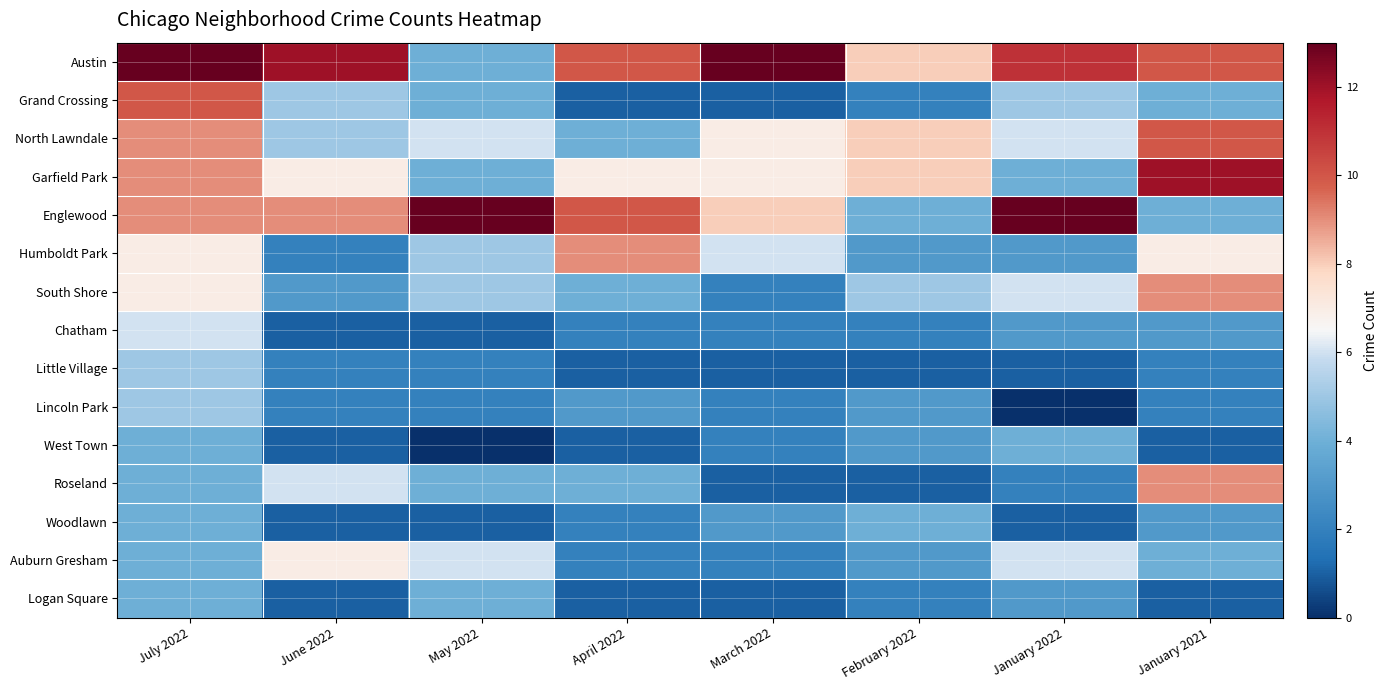

What is the greatest value displayed?

13